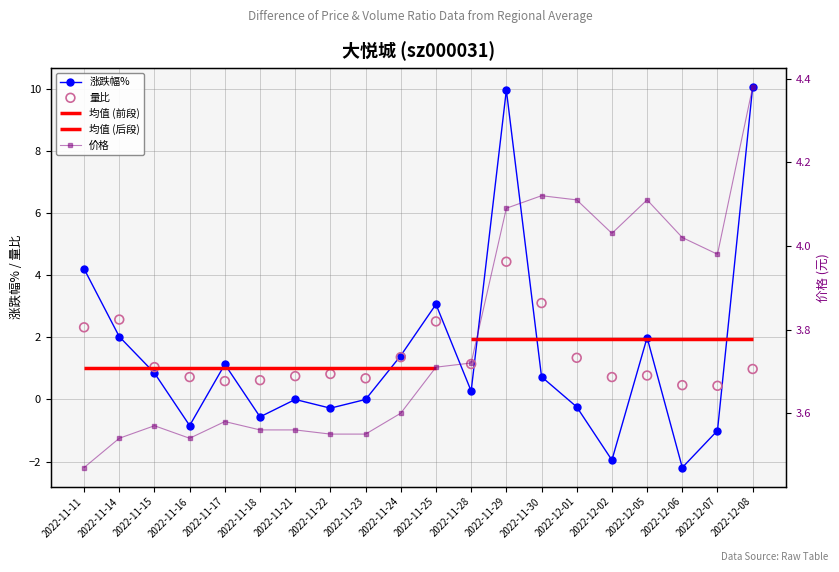

How many interior local peaks does the 涨跌幅% series have?

5